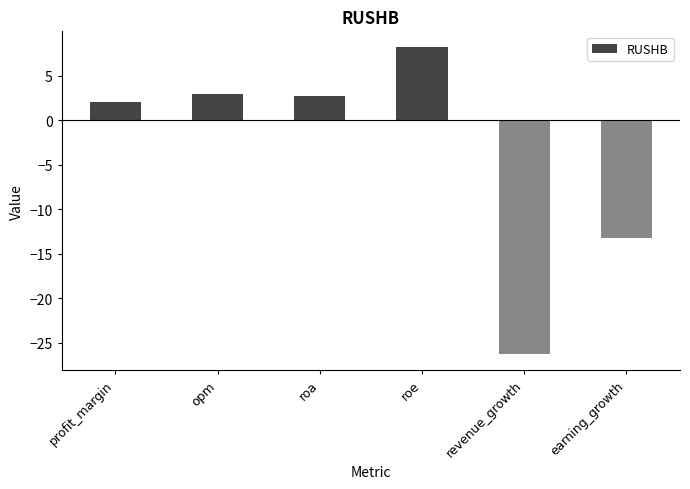

How many negative values are there?

2